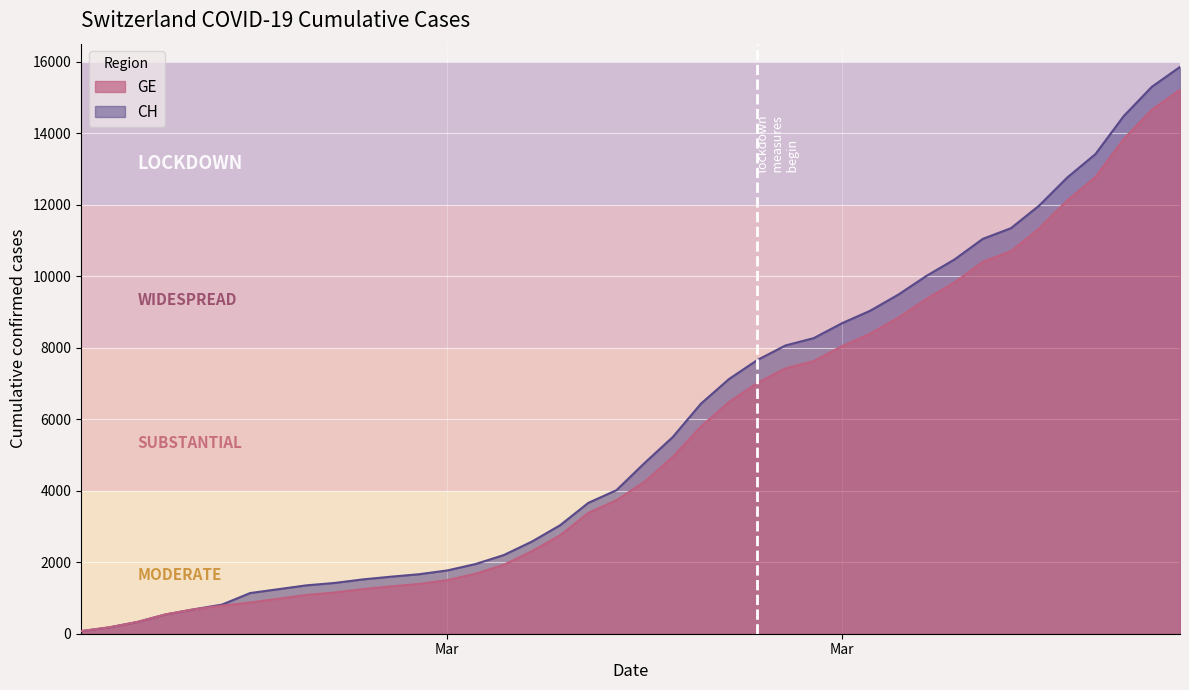

True or false: CH and GE intersect in this chart.

False